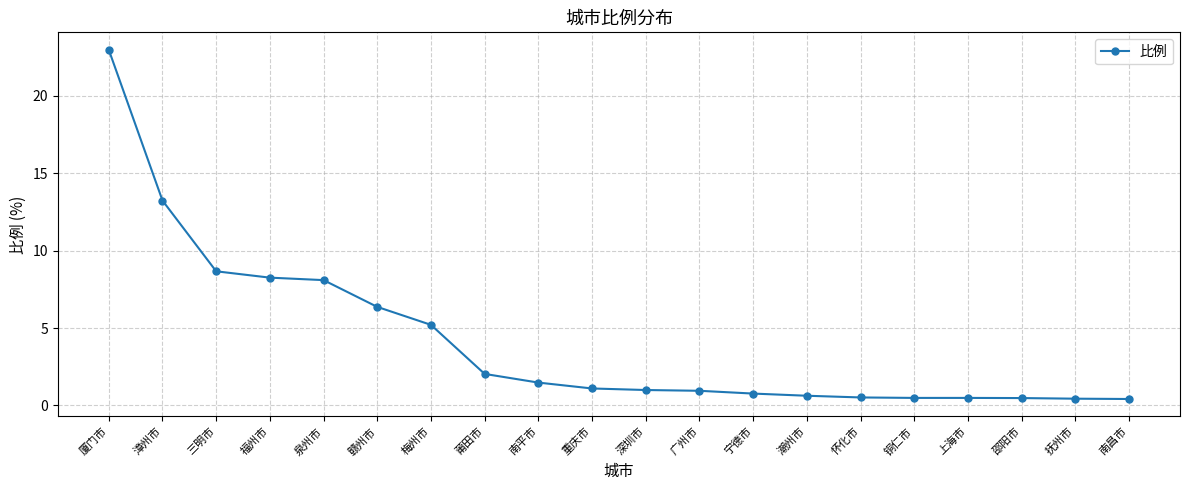

What is the label of the 3rd point from the left?

三明市